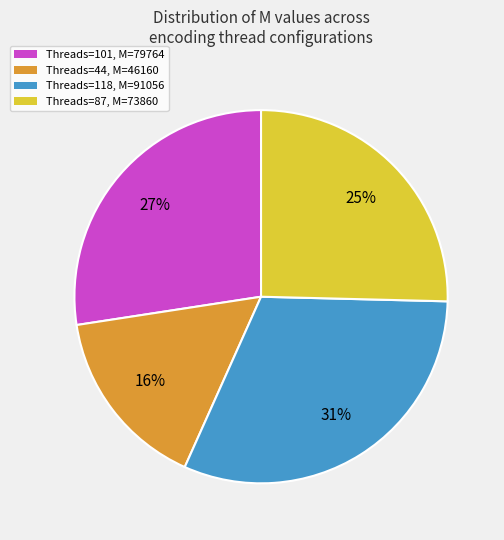

What percentage is the Threads=118, M=91056 slice, to the nearest percent?

31%